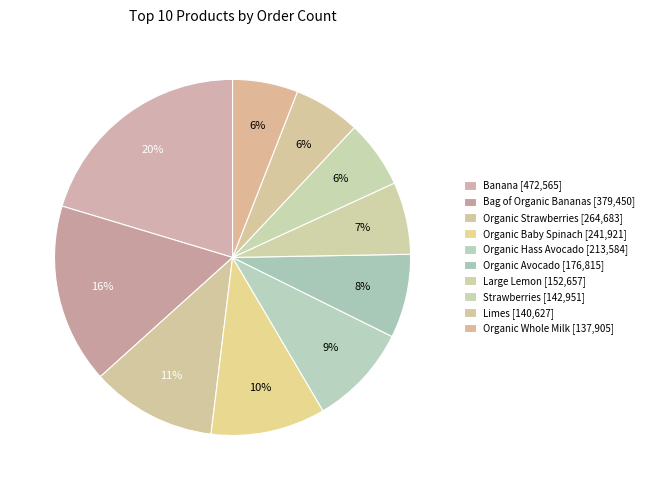

Count the number of slices in the pie.

10